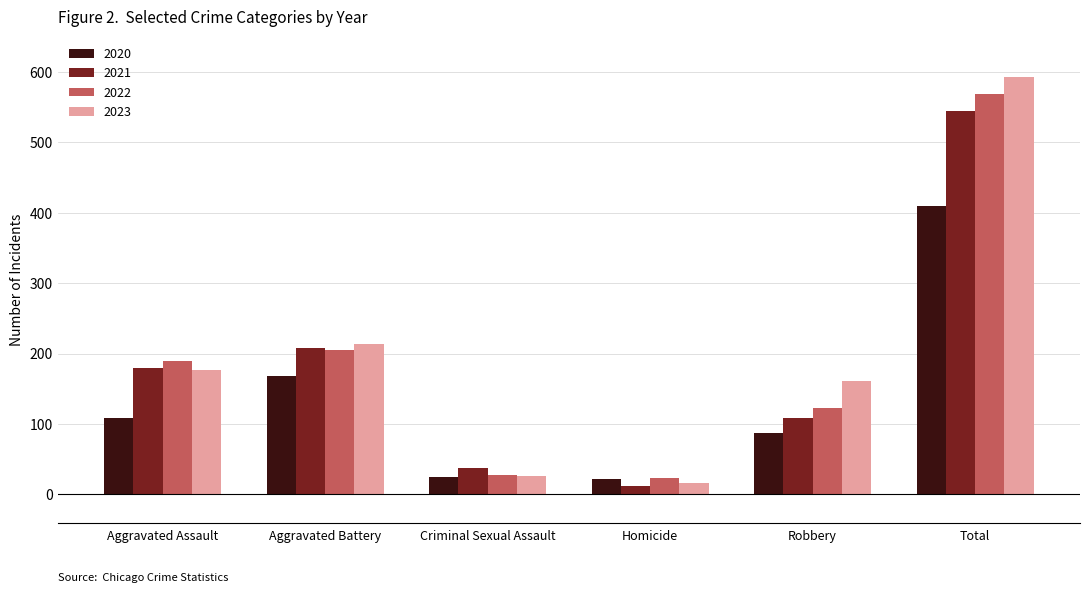

What is the label of the 2nd bar from the right?

Robbery